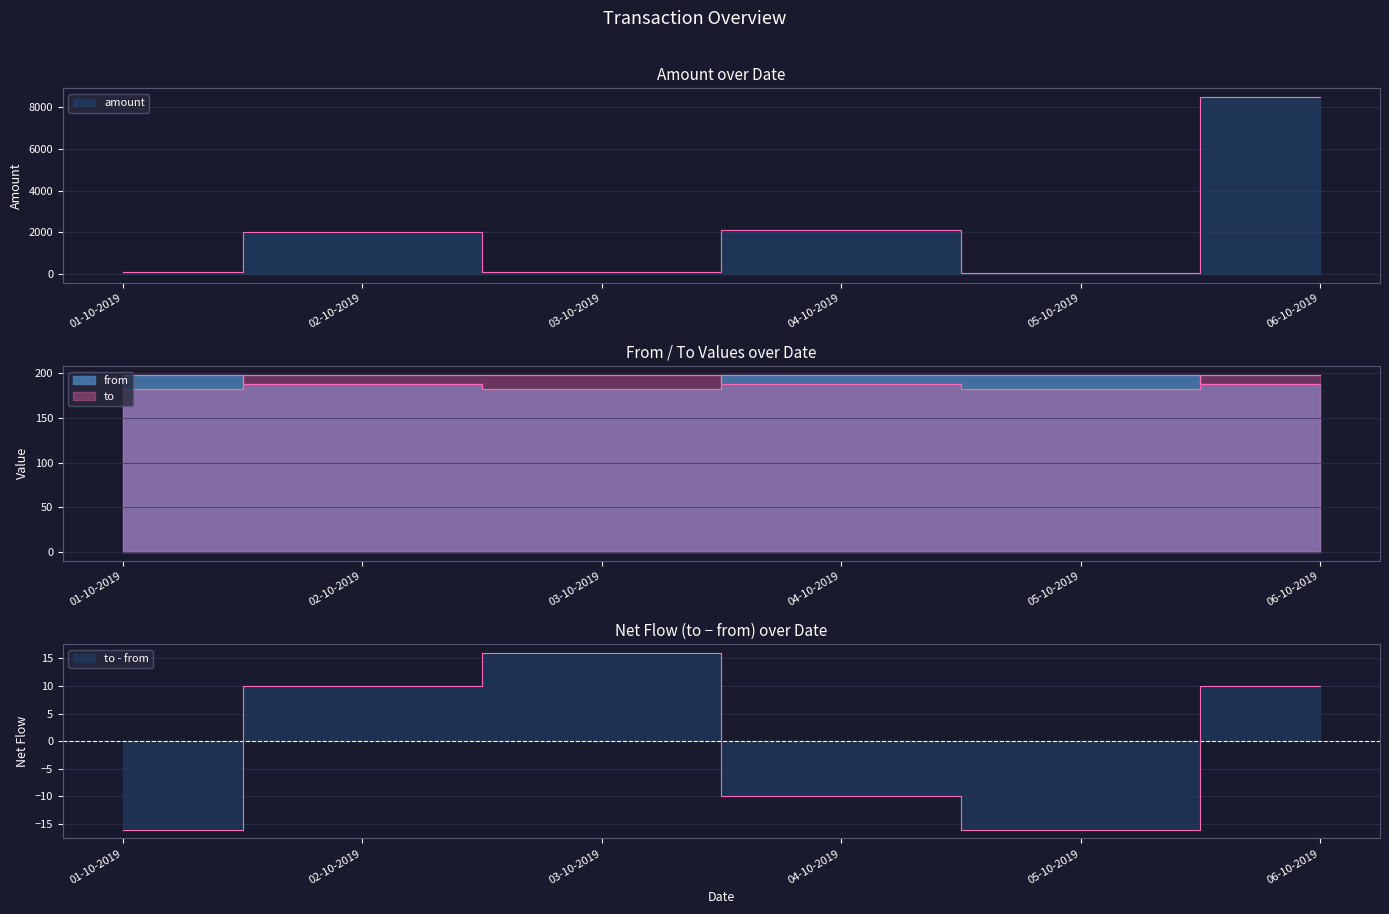

Where is the first local maximum for amount?

02-10-2019